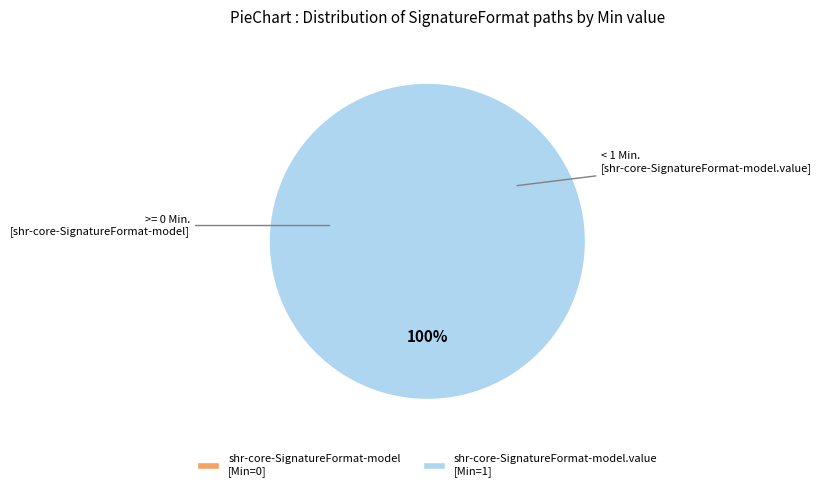

Rank the categories by value from highest to lowest.

shr-core-SignatureFormat-model.value, shr-core-SignatureFormat-model